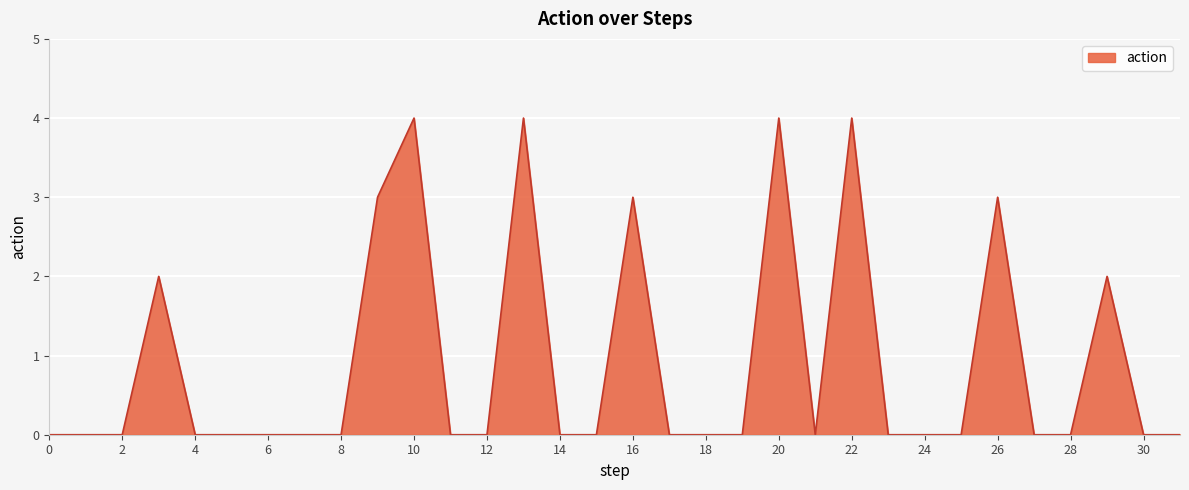

True or false: the data has more than 1 interior local peaks.

True